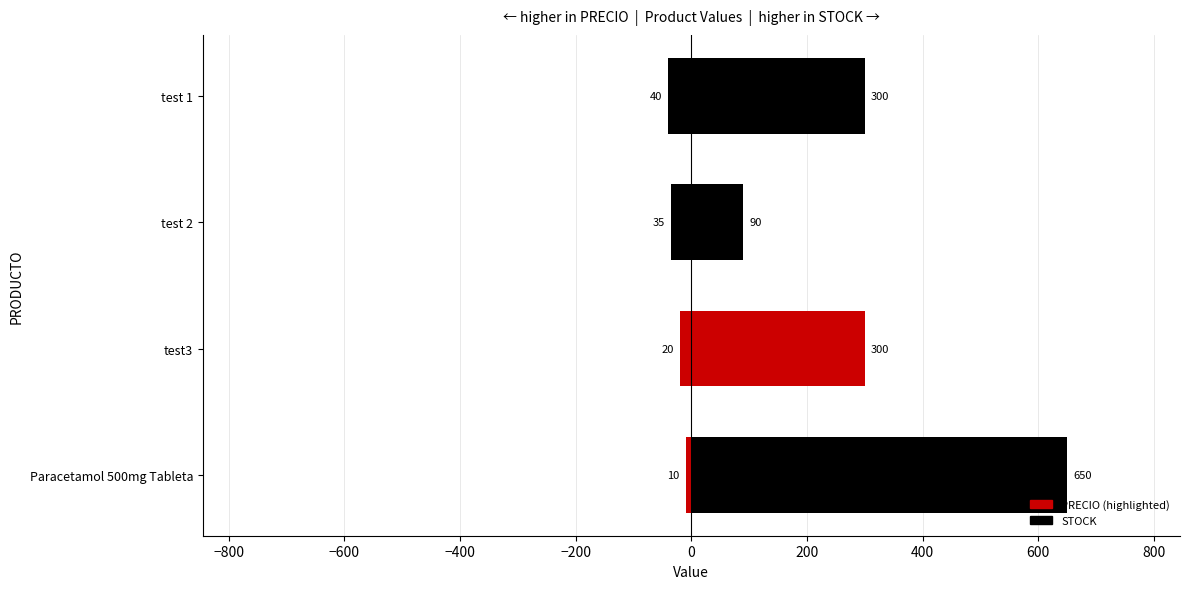

What are all the series names shown in the legend?

PRECIO, STOCK